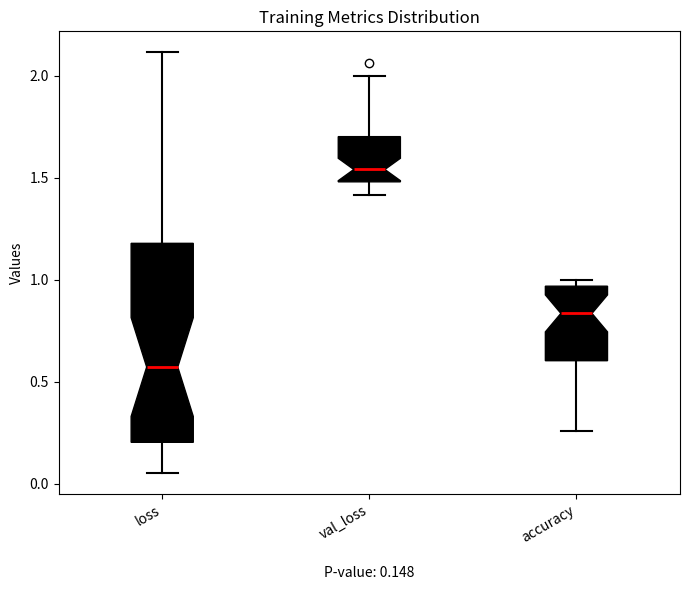

Comparing the boxes themselves (not the whiskers), which one is the tallest?

loss